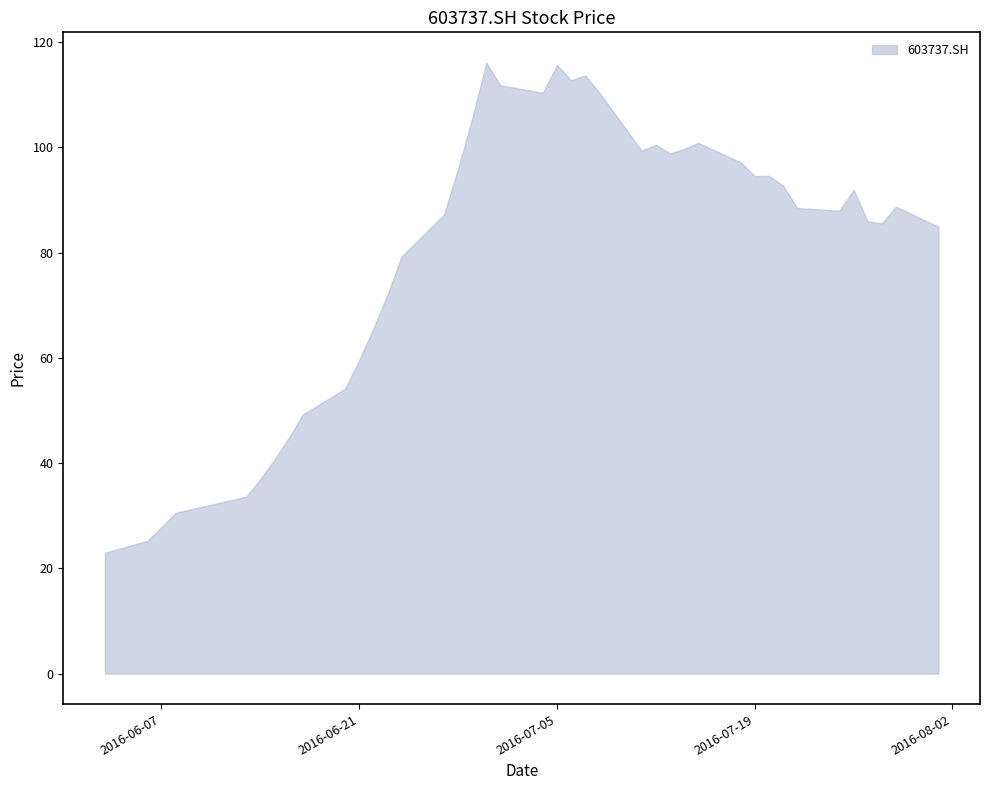

What is the maximum value shown in the chart?

116.1